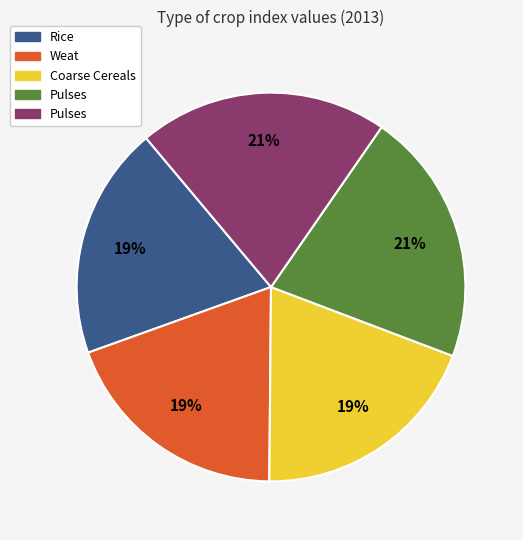

Does any single category account for the majority?

No